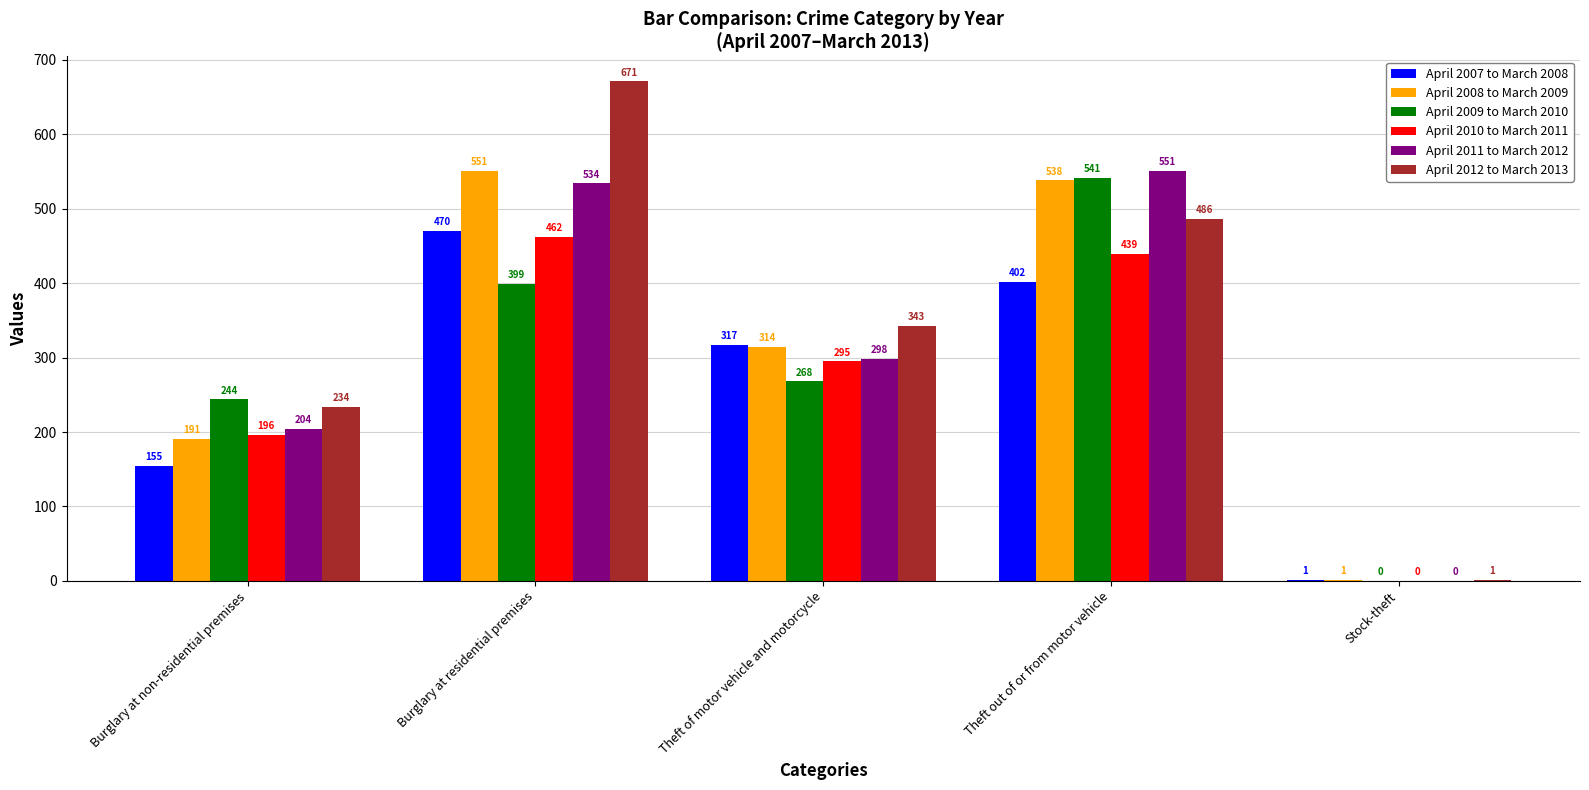

At which label does April 2008 to March 2009 reach its peak?

Burglary at residential premises